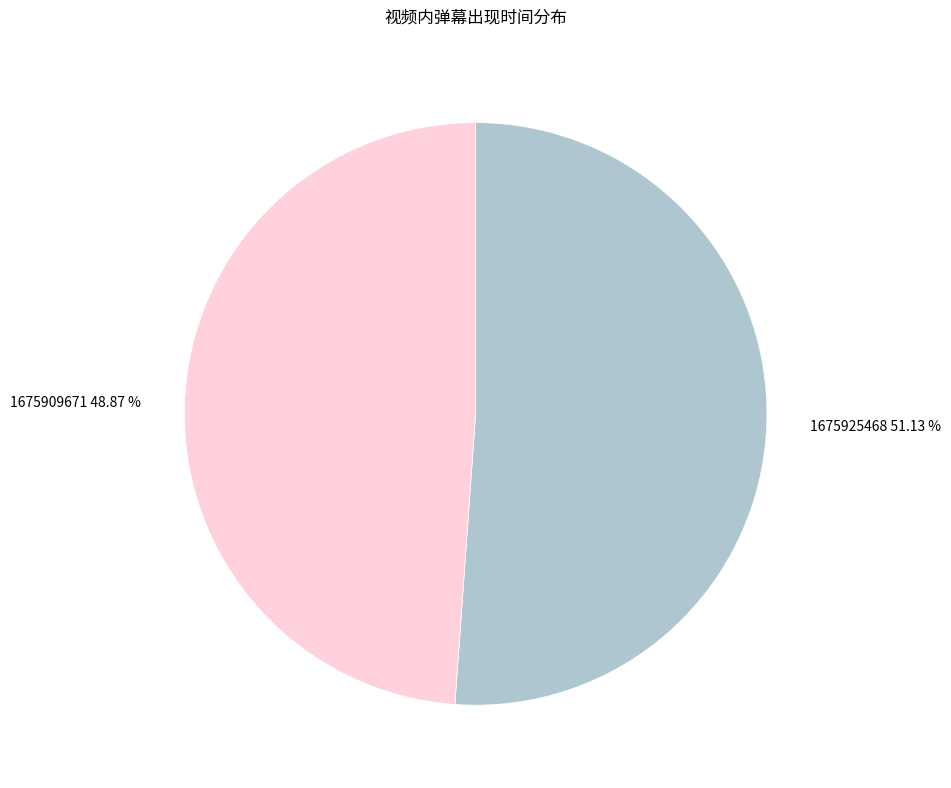

To the nearest percent, what is the difference between the 1675909671 and 1675925468 slice percentages?

2%